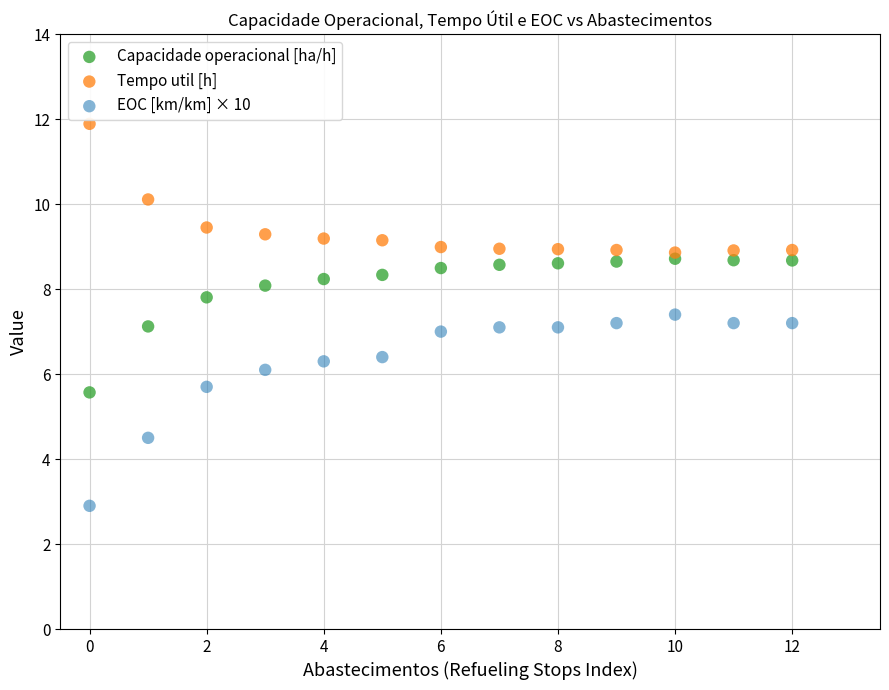

Which series has the largest Y range (max minus min)?

EOC [km/km] × 10